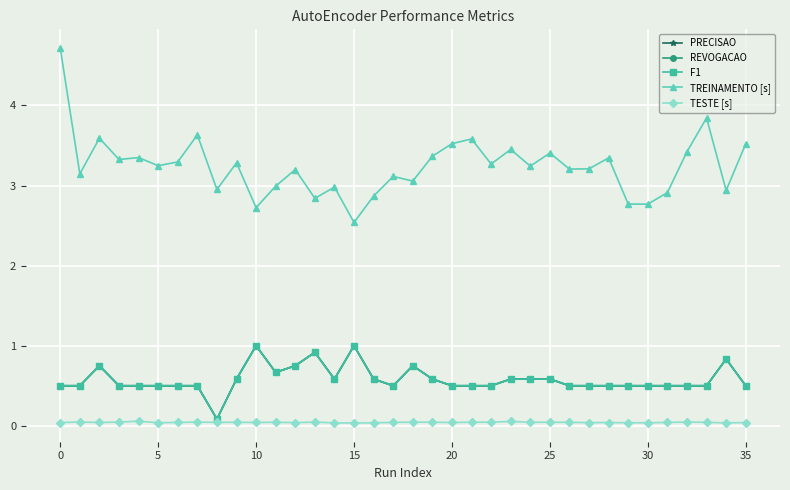

How many lines are shown in the chart?

5